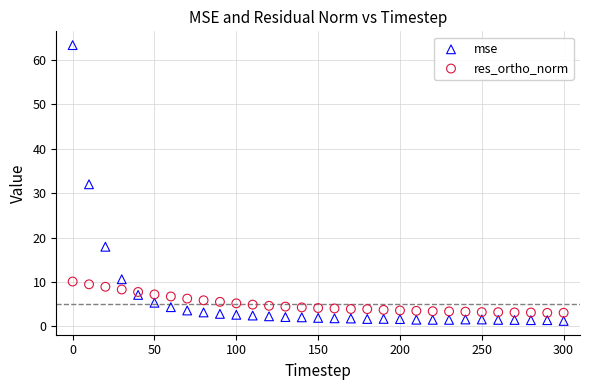

Which series contains the highest Y value?

mse